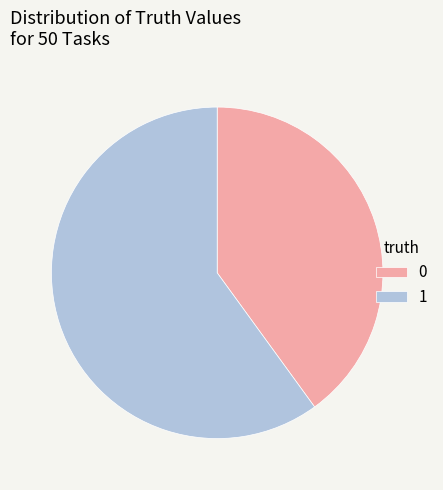

Approximately how many times larger is the value at 0 compared to 1?

0.7